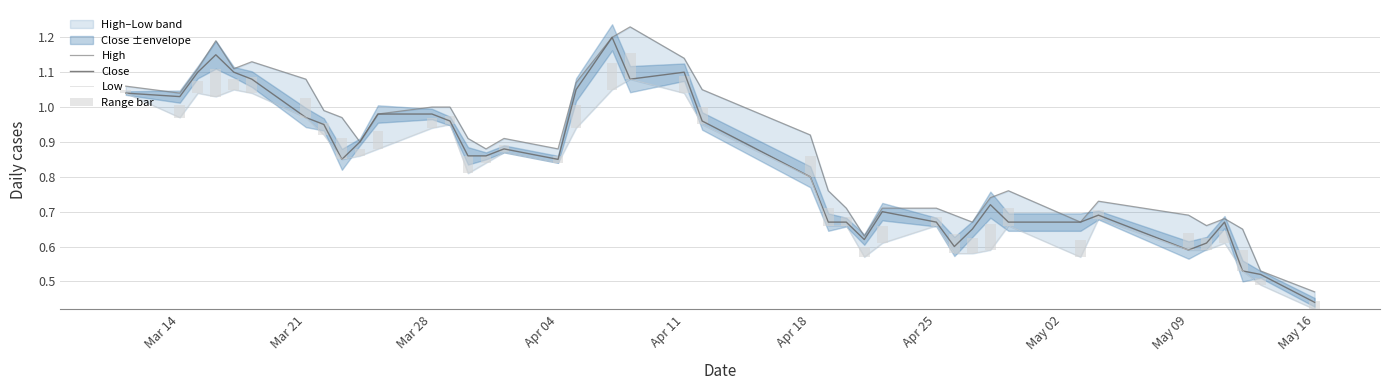

At which label is Close closest to 0?

May 16